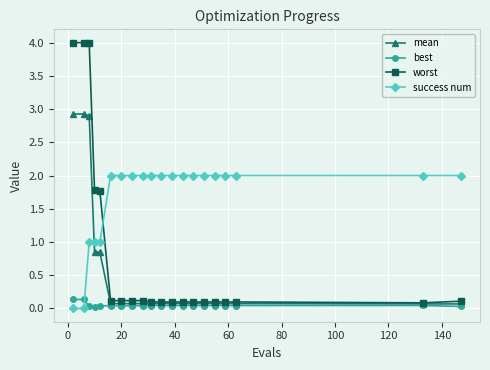

What is the value of the mean point at the 6th from the left?

0.1